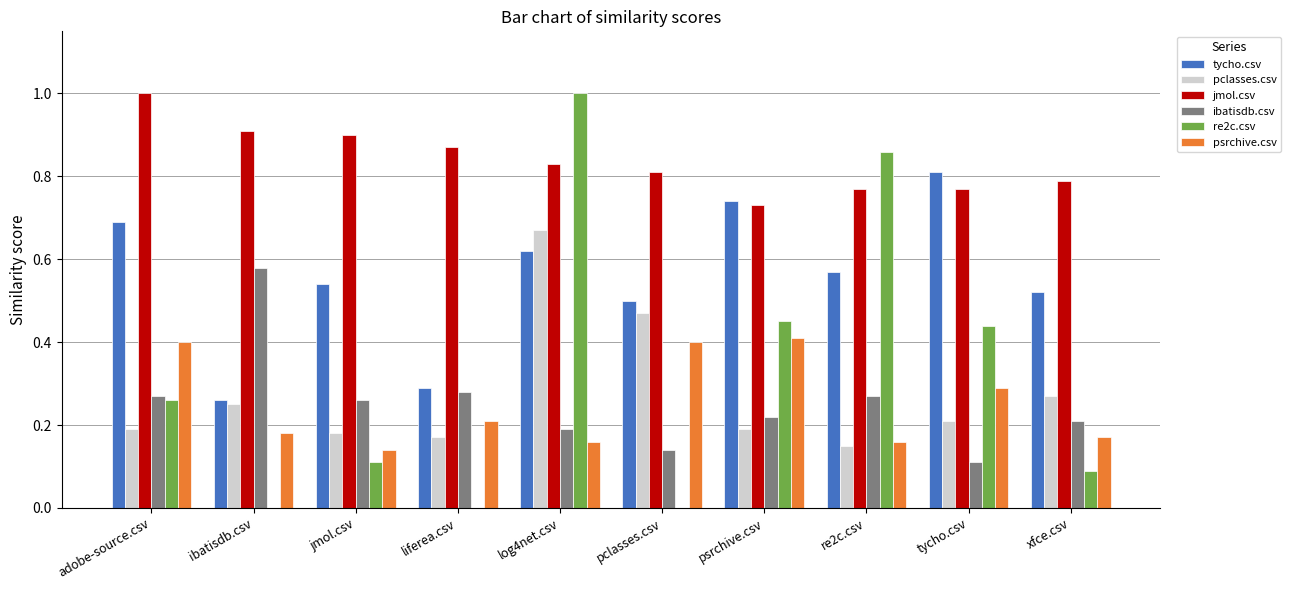

What is the greatest value displayed?

1.0